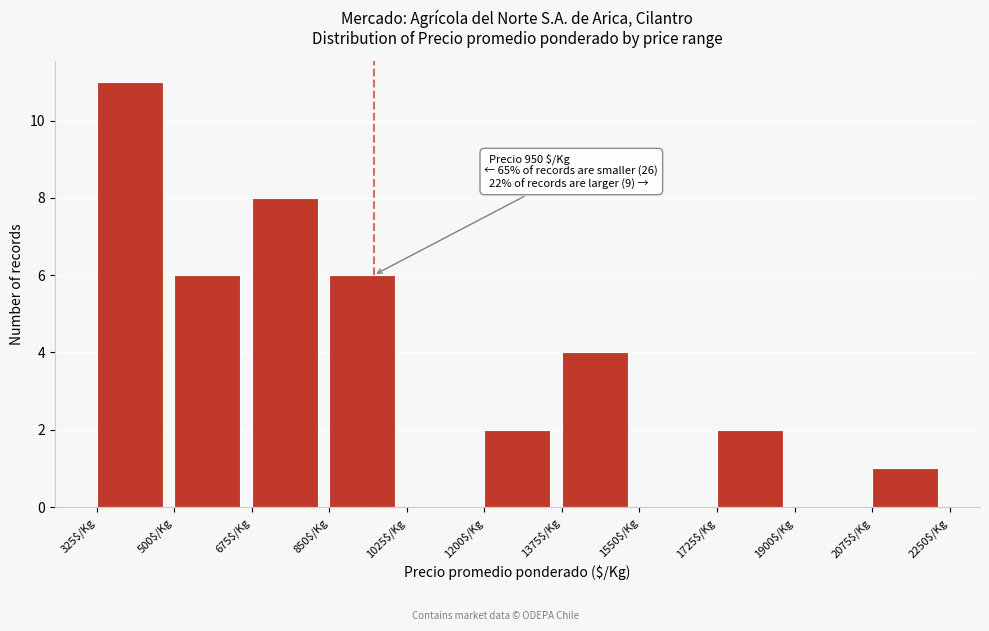

Over which range of the x-axis is the bar tallest?

325 to 500